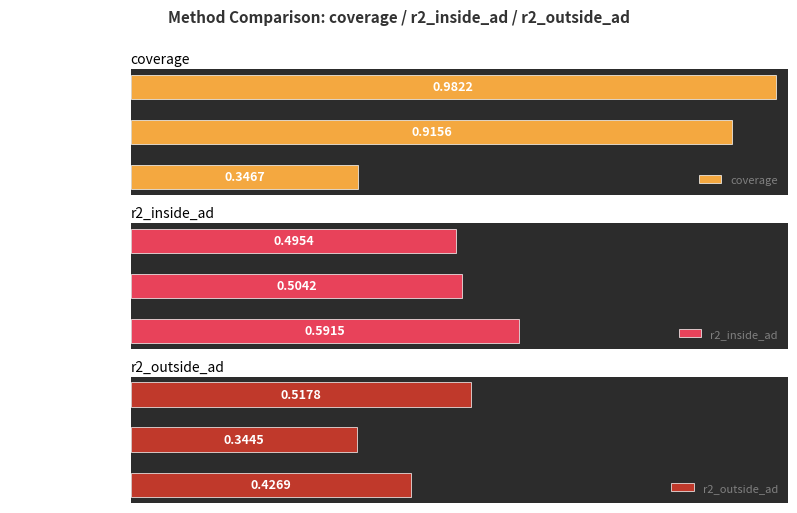

Reading right to left, extract all data points from this chart.

coverage: 0.3	0.9	1.0
r2_inside_ad: 0.6	0.5	0.5
r2_outside_ad: 0.4	0.3	0.5